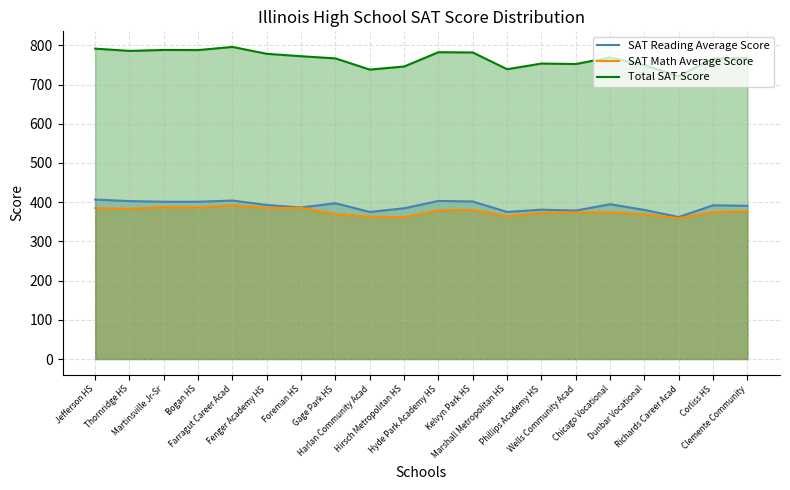

Where is the first local minimum for Total SAT Score?

Thornridge HS